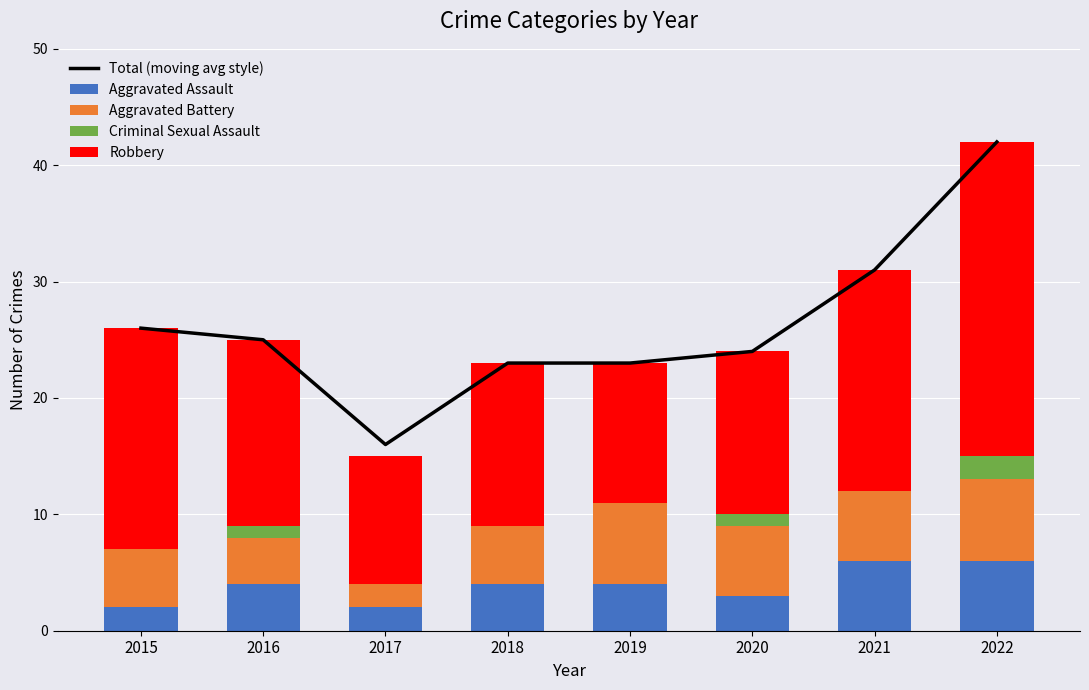

At 2020, list the series in order from smallest to largest.

Criminal Sexual Assault, Aggravated Assault, Aggravated Battery, Robbery, Total (moving avg style)